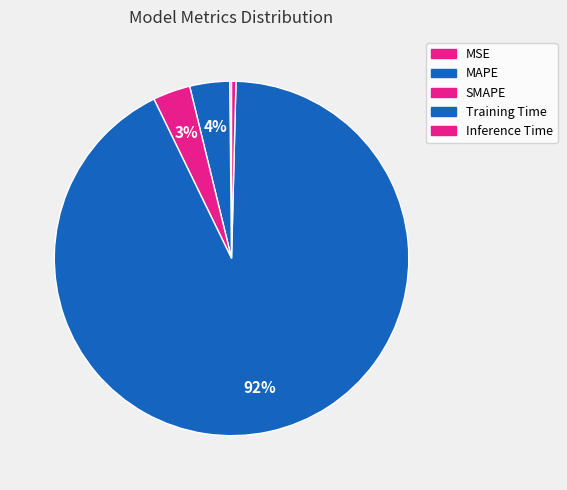

To the nearest percent, what is the difference between the largest and smallest slice percentages?

92%